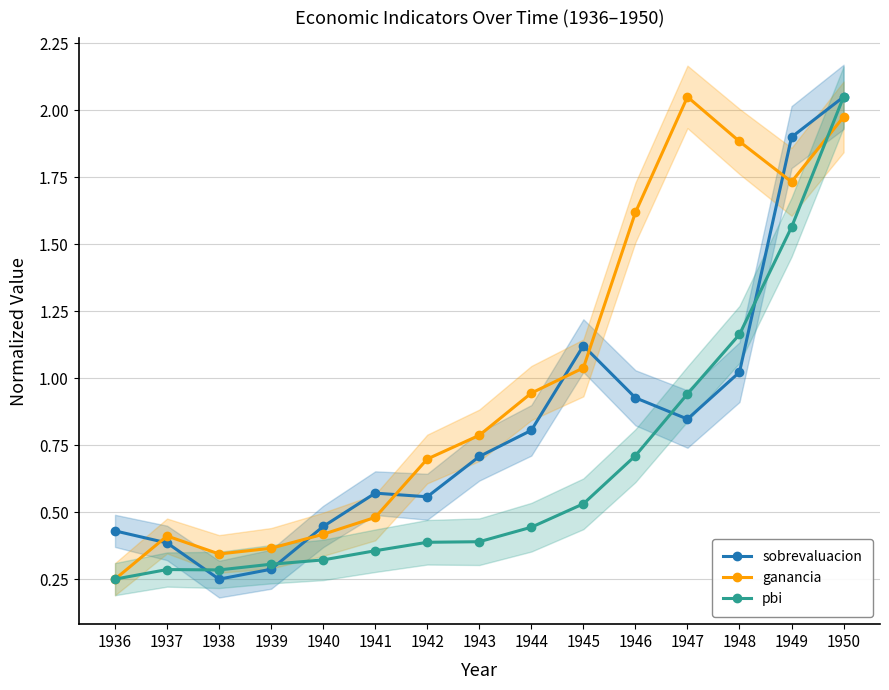

The sobrevaluacion series shows 0.9 at 1946. True or false?

True